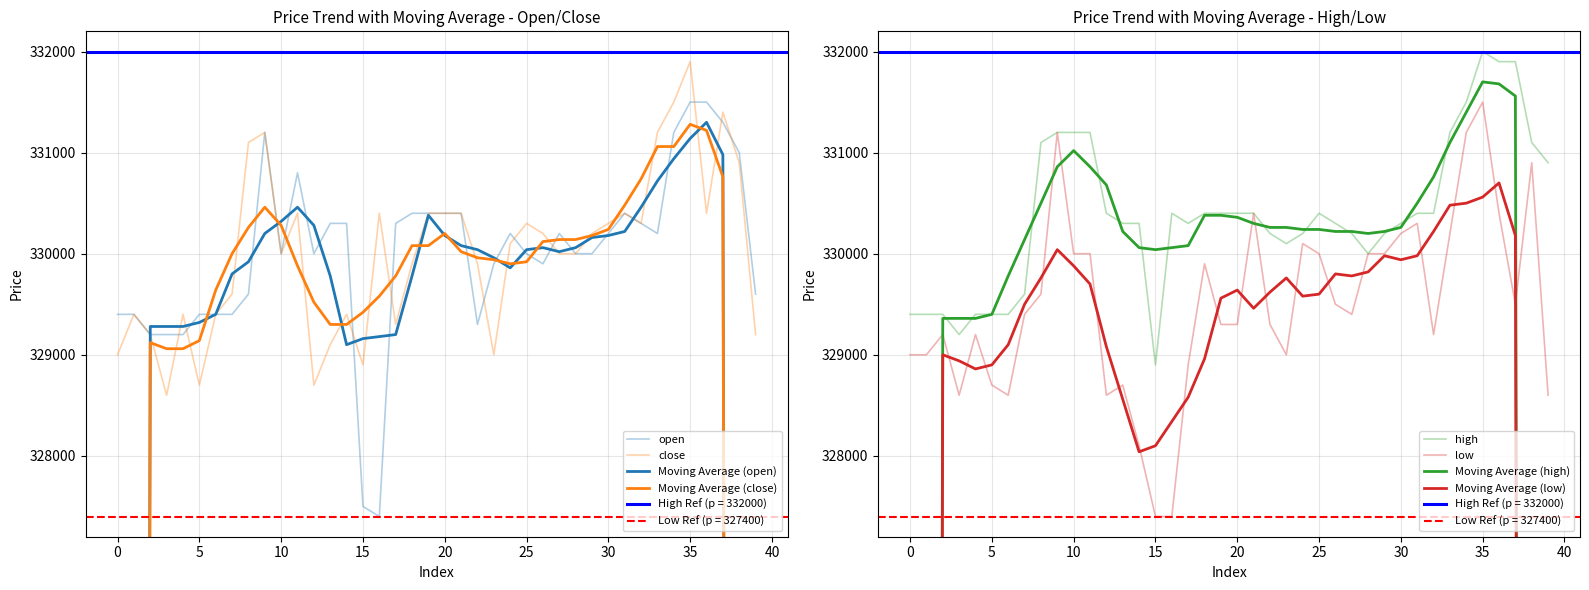

What is the minimum value shown in the chart?

327400